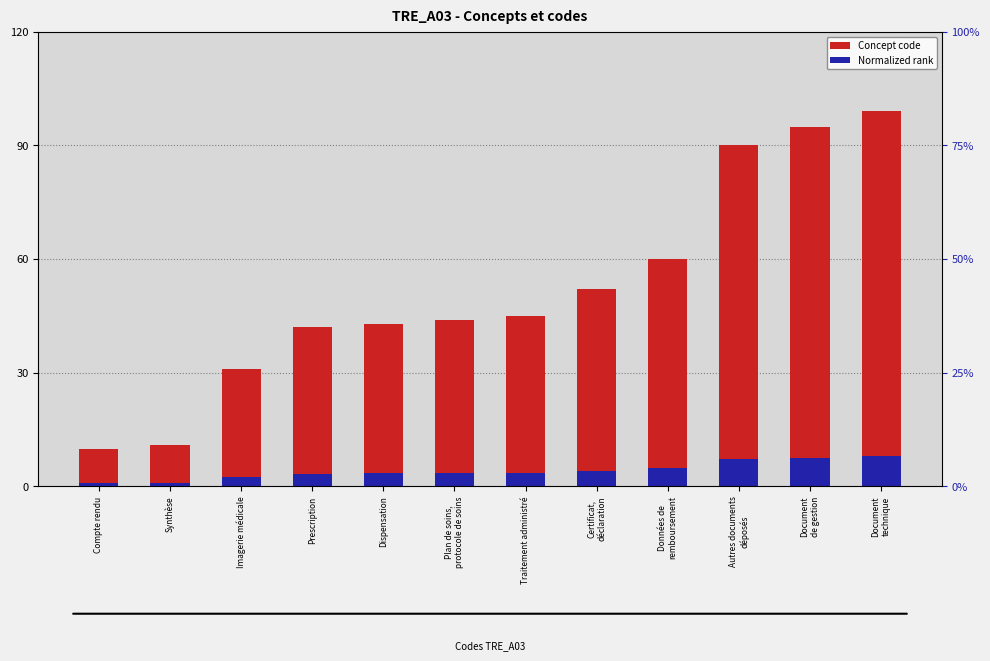

What position from the right is Données de
remboursement?

4